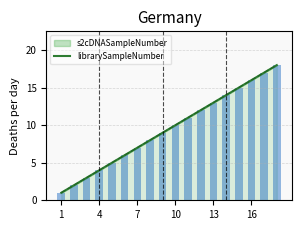

Are the bars horizontal?

No